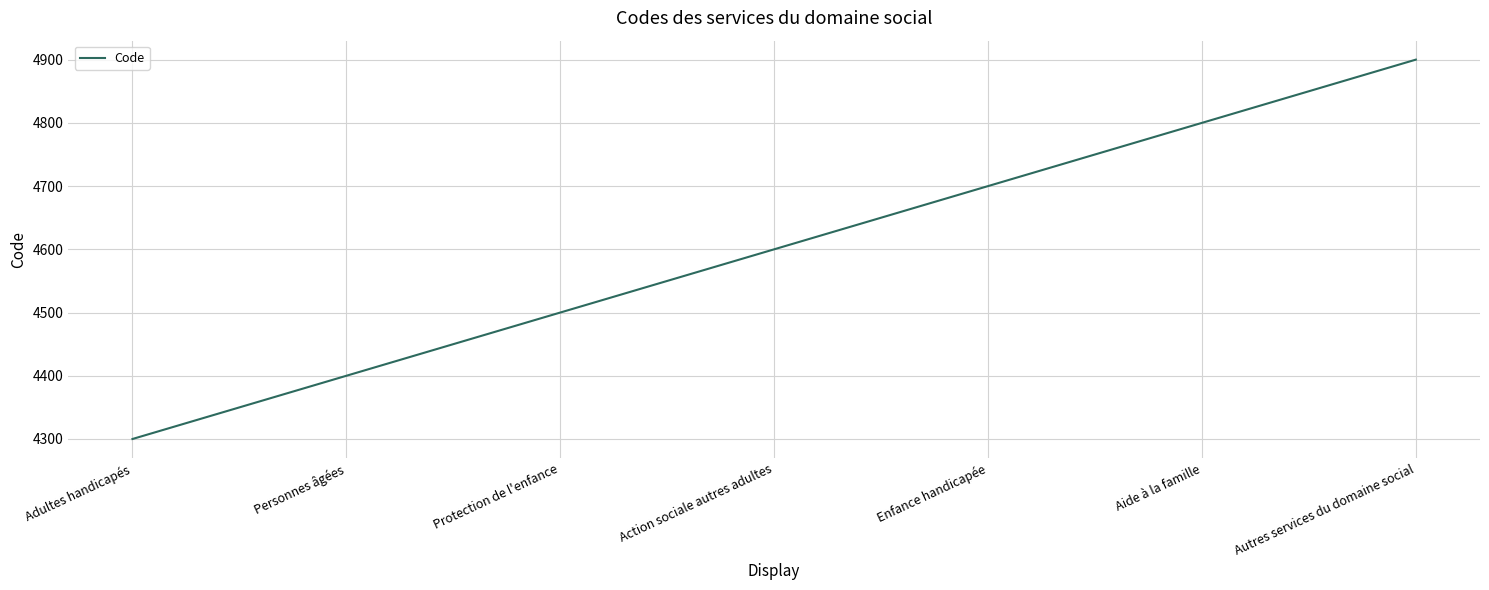

True or false: the data has more than 1 interior local peaks.

False